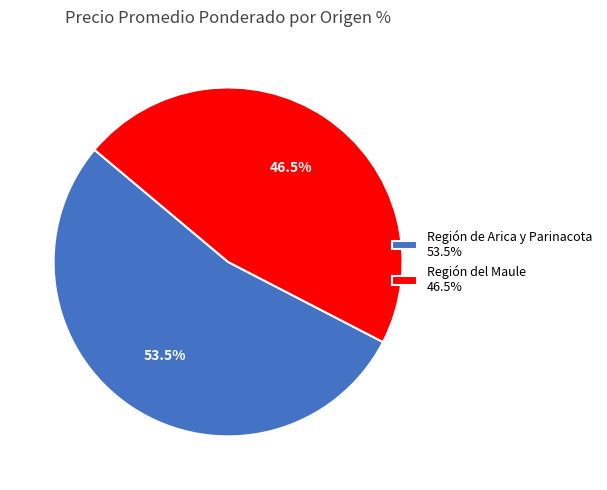

Which has a higher value, Región del Maule 46.5% or Región de Arica y Parinacota 53.5%?

Región de Arica y Parinacota 53.5%